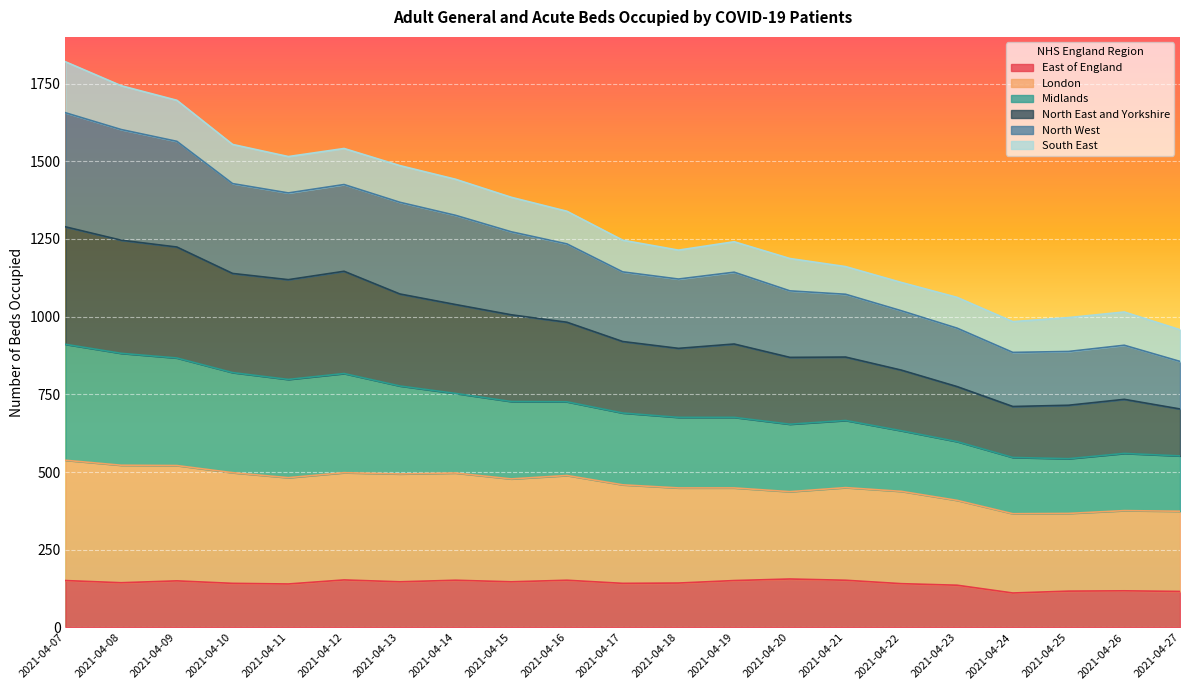

What is the smallest value displayed?

111